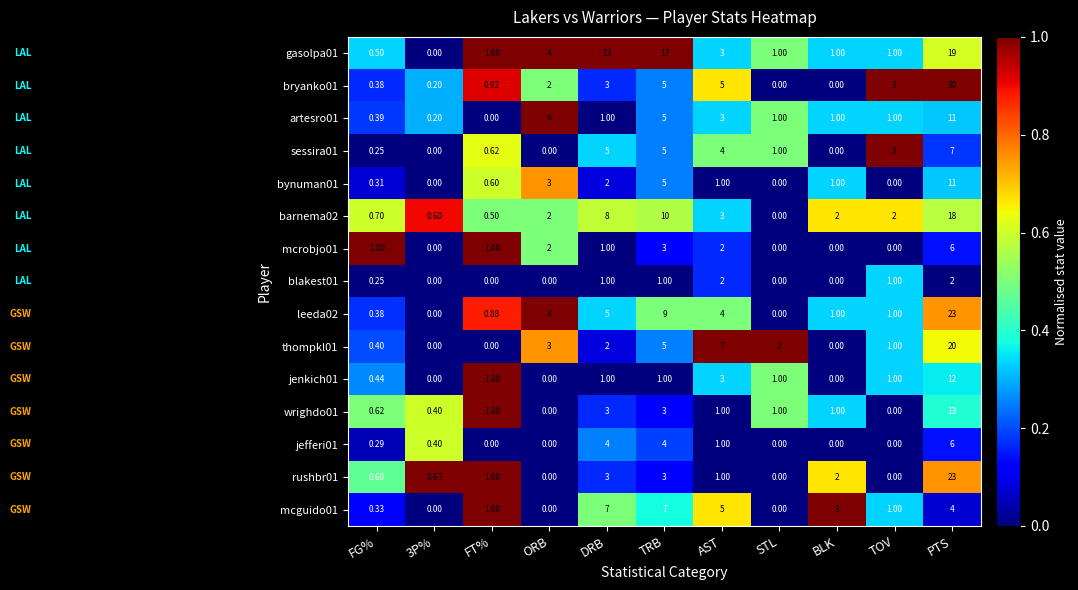

Which category has the highest value in the bryanko01 series?

PTS